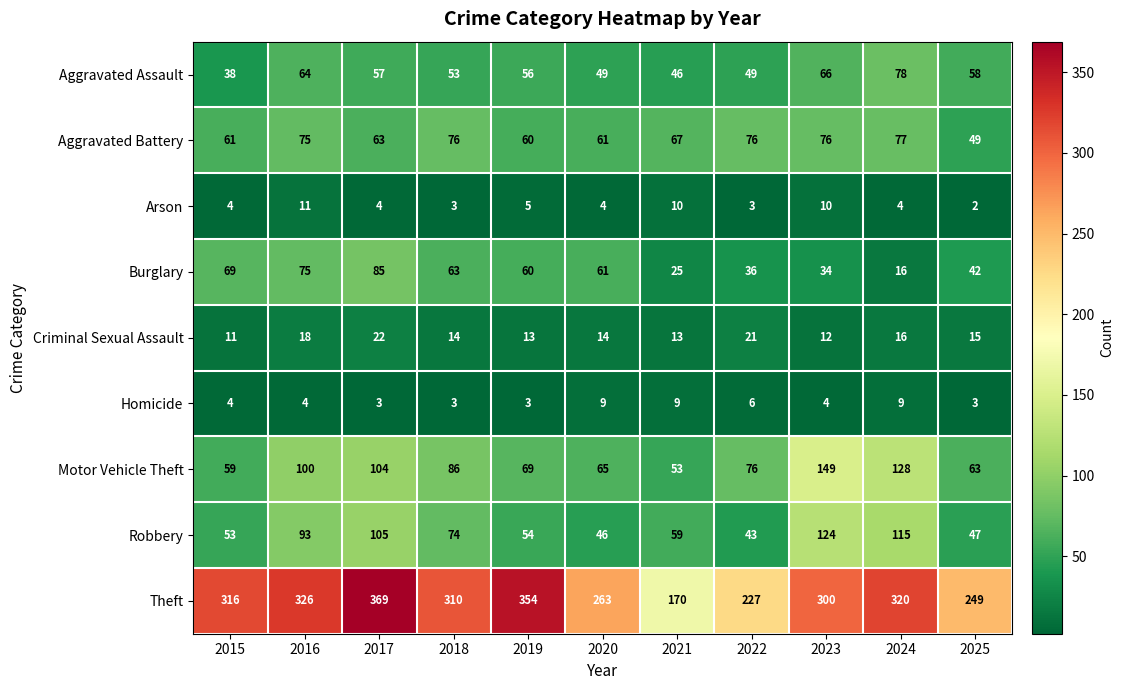

The value of Robbery at 2023 is 124. True or false?

True